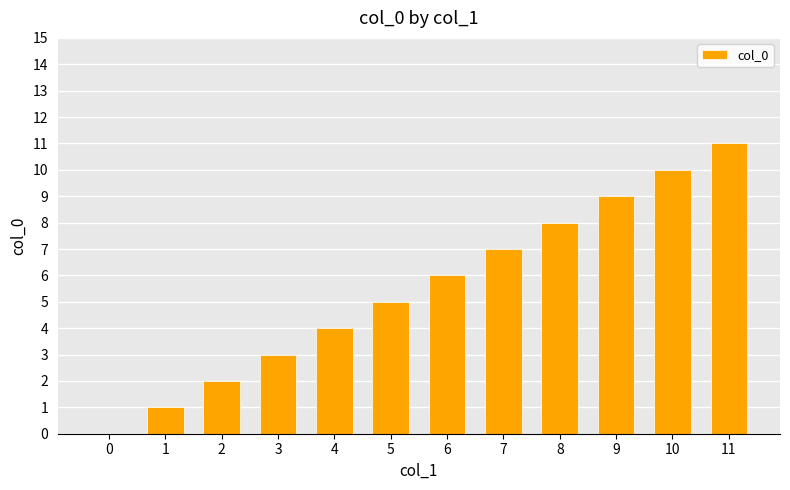

What is the sum of all values?

66